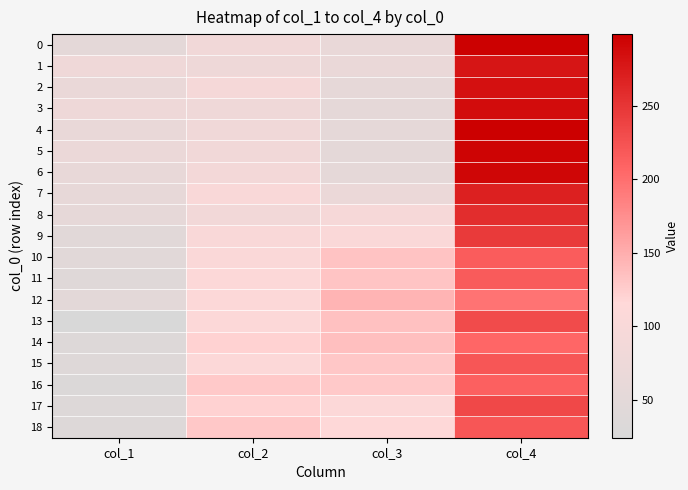

Reading left to right, extract all data points from this chart.

0: col_1=53	col_2=85	col_3=65	col_4=297
1: col_1=78	col_2=76	col_3=67	col_4=279
2: col_1=67	col_2=92	col_3=58	col_4=283
3: col_1=77	col_2=79	col_3=56	col_4=288
4: col_1=65	col_2=80	col_3=56	col_4=299
5: col_1=69	col_2=85	col_3=52	col_4=294
6: col_1=63	col_2=88	col_3=56	col_4=293
7: col_1=59	col_2=102	col_3=70	col_4=269
8: col_1=58	col_2=87	col_3=97	col_4=258
9: col_1=46	col_2=102	col_3=106	col_4=246
10: col_1=46	col_2=105	col_3=133	col_4=216
11: col_1=41	col_2=110	col_3=132	col_4=217
12: col_1=50	col_2=109	col_3=145	col_4=196
13: col_1=24	col_2=111	col_3=134	col_4=231
14: col_1=36	col_2=121	col_3=136	col_4=207
15: col_1=39	col_2=110	col_3=130	col_4=221
16: col_1=31	col_2=128	col_3=128	col_4=213
17: col_1=36	col_2=121	col_3=109	col_4=234
18: col_1=35	col_2=129	col_3=115	col_4=221